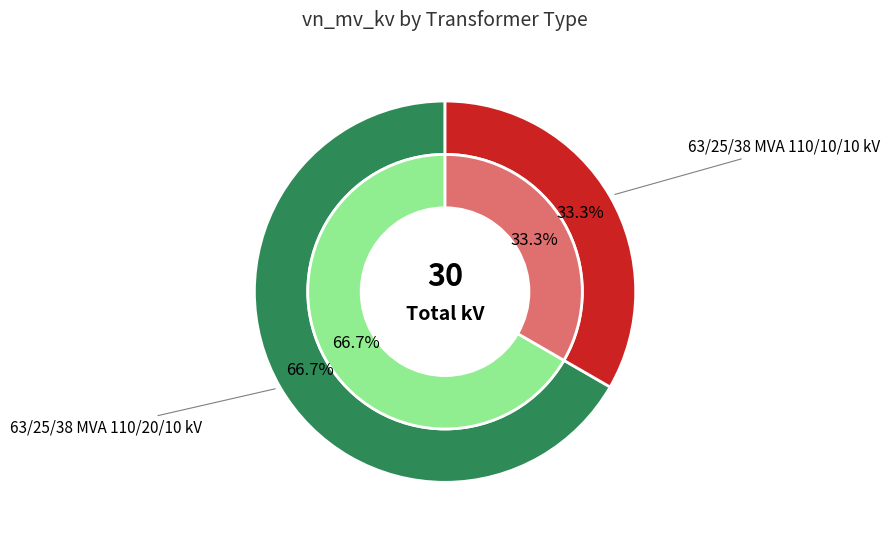

How many slices are in this pie chart?

2